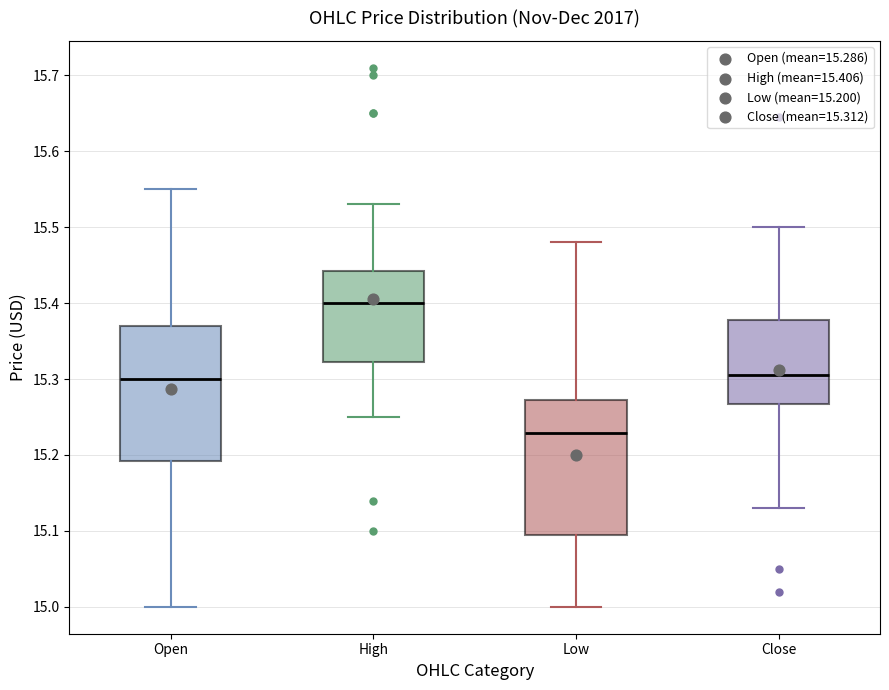

Reading left to right, read every box against the y-axis: the position of its median line, the range the box covers, and the ends of its whiskers. The values are not printed on the chart, so give them approximately, as read against the axis.

Open: median 15.30, box 15.19 to 15.37, whiskers 15.00 to 15.55
High: median 15.40, box 15.32 to 15.44, whiskers 15.25 to 15.53
Low: median 15.23, box 15.10 to 15.27, whiskers 15.00 to 15.48
Close: median 15.31, box 15.27 to 15.38, whiskers 15.13 to 15.50